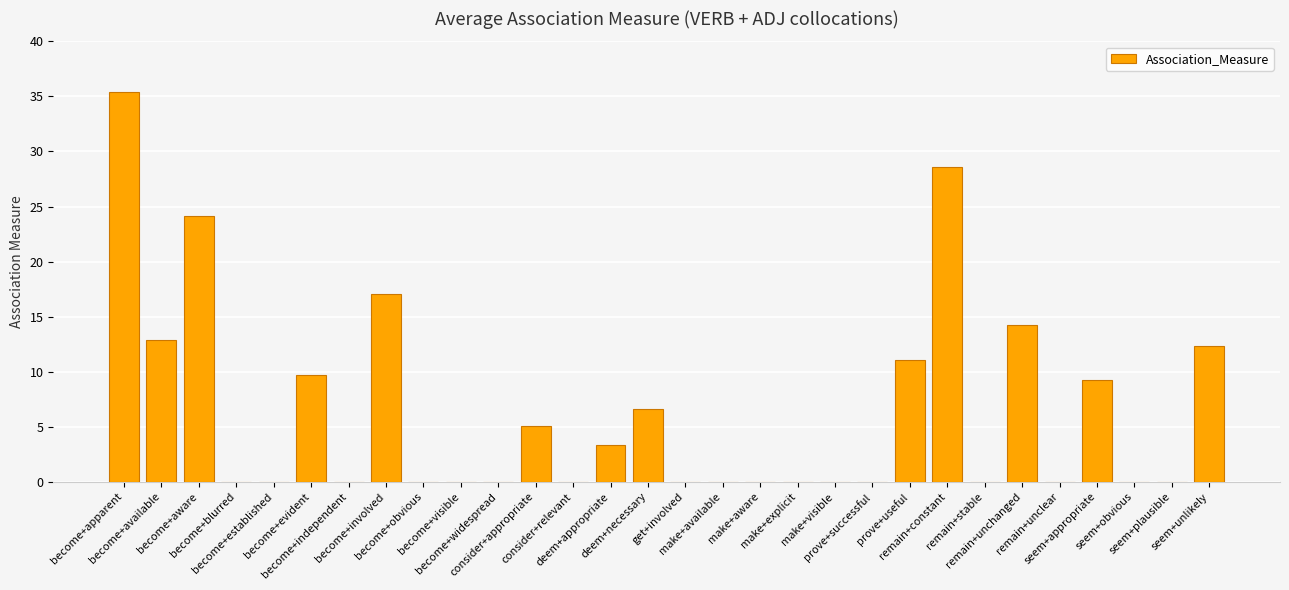

The value at remain+unclear is 23.4. True or false?

False